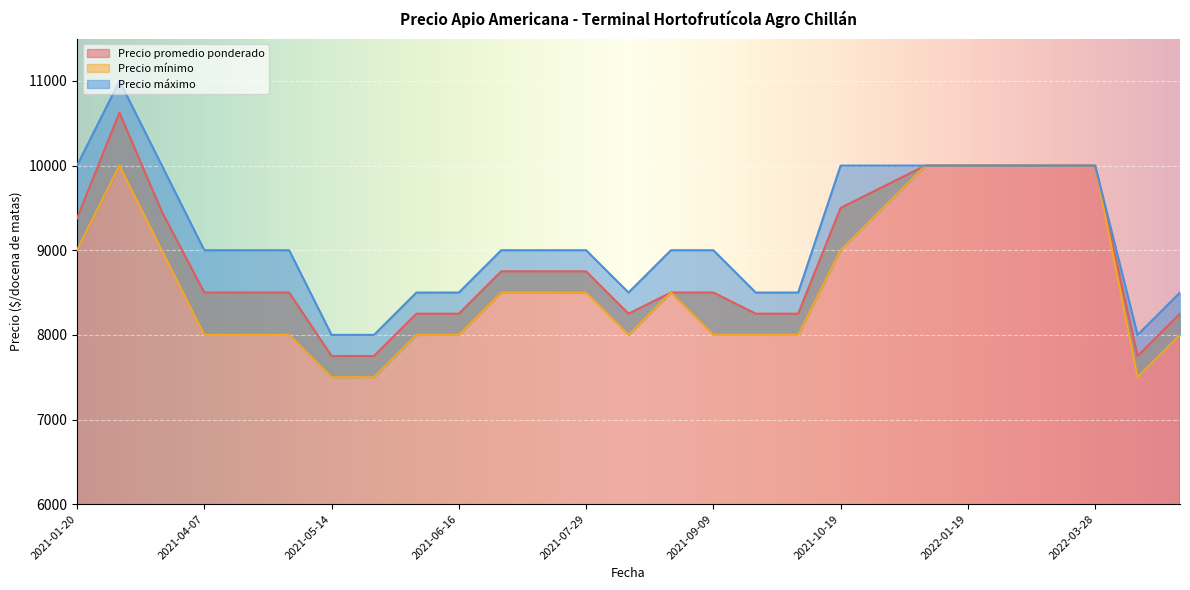

True or false: Precio máximo and Precio mínimo cross at least once.

False